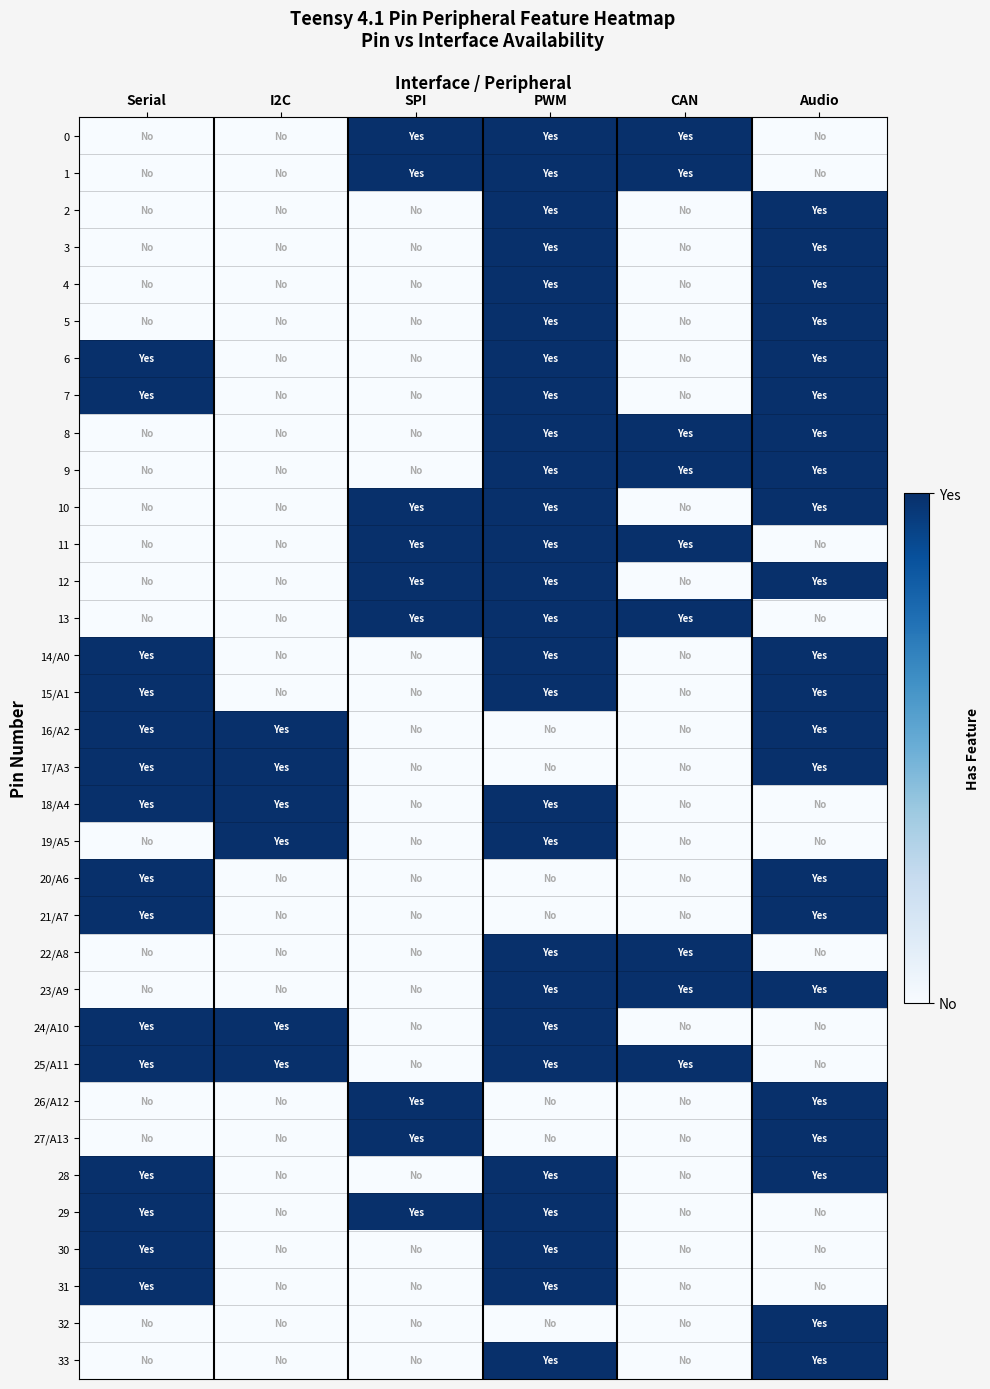

Reading left to right, list all the values displayed in this chart.

0: Serial=0	I2C=0	SPI=1	PWM=1	CAN=1	Audio=0
1: Serial=0	I2C=0	SPI=1	PWM=1	CAN=1	Audio=0
2: Serial=0	I2C=0	SPI=0	PWM=1	CAN=0	Audio=1
3: Serial=0	I2C=0	SPI=0	PWM=1	CAN=0	Audio=1
4: Serial=0	I2C=0	SPI=0	PWM=1	CAN=0	Audio=1
5: Serial=0	I2C=0	SPI=0	PWM=1	CAN=0	Audio=1
6: Serial=1	I2C=0	SPI=0	PWM=1	CAN=0	Audio=1
7: Serial=1	I2C=0	SPI=0	PWM=1	CAN=0	Audio=1
8: Serial=0	I2C=0	SPI=0	PWM=1	CAN=1	Audio=1
9: Serial=0	I2C=0	SPI=0	PWM=1	CAN=1	Audio=1
10: Serial=0	I2C=0	SPI=1	PWM=1	CAN=0	Audio=1
11: Serial=0	I2C=0	SPI=1	PWM=1	CAN=1	Audio=0
12: Serial=0	I2C=0	SPI=1	PWM=1	CAN=0	Audio=1
13: Serial=0	I2C=0	SPI=1	PWM=1	CAN=1	Audio=0
14/A0: Serial=1	I2C=0	SPI=0	PWM=1	CAN=0	Audio=1
15/A1: Serial=1	I2C=0	SPI=0	PWM=1	CAN=0	Audio=1
16/A2: Serial=1	I2C=1	SPI=0	PWM=0	CAN=0	Audio=1
17/A3: Serial=1	I2C=1	SPI=0	PWM=0	CAN=0	Audio=1
18/A4: Serial=1	I2C=1	SPI=0	PWM=1	CAN=0	Audio=0
19/A5: Serial=0	I2C=1	SPI=0	PWM=1	CAN=0	Audio=0
20/A6: Serial=1	I2C=0	SPI=0	PWM=0	CAN=0	Audio=1
21/A7: Serial=1	I2C=0	SPI=0	PWM=0	CAN=0	Audio=1
22/A8: Serial=0	I2C=0	SPI=0	PWM=1	CAN=1	Audio=0
23/A9: Serial=0	I2C=0	SPI=0	PWM=1	CAN=1	Audio=1
24/A10: Serial=1	I2C=1	SPI=0	PWM=1	CAN=0	Audio=0
25/A11: Serial=1	I2C=1	SPI=0	PWM=1	CAN=1	Audio=0
26/A12: Serial=0	I2C=0	SPI=1	PWM=0	CAN=0	Audio=1
27/A13: Serial=0	I2C=0	SPI=1	PWM=0	CAN=0	Audio=1
28: Serial=1	I2C=0	SPI=0	PWM=1	CAN=0	Audio=1
29: Serial=1	I2C=0	SPI=1	PWM=1	CAN=0	Audio=0
30: Serial=1	I2C=0	SPI=0	PWM=1	CAN=0	Audio=0
31: Serial=1	I2C=0	SPI=0	PWM=1	CAN=0	Audio=0
32: Serial=0	I2C=0	SPI=0	PWM=0	CAN=0	Audio=1
33: Serial=0	I2C=0	SPI=0	PWM=1	CAN=0	Audio=1